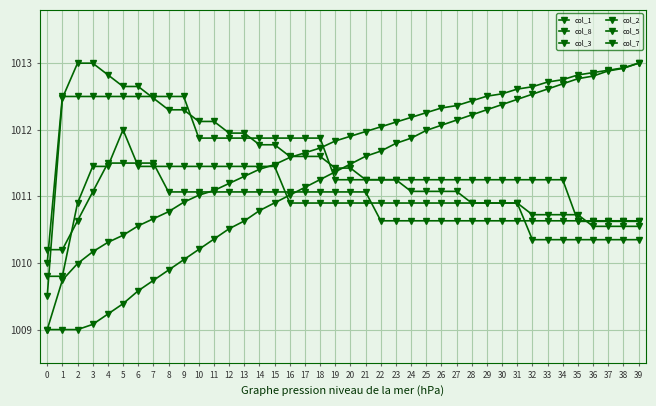

Rank the series by their maximum value, from lowest to highest.

col_7, col_5, col_2, col_1, col_8, col_3